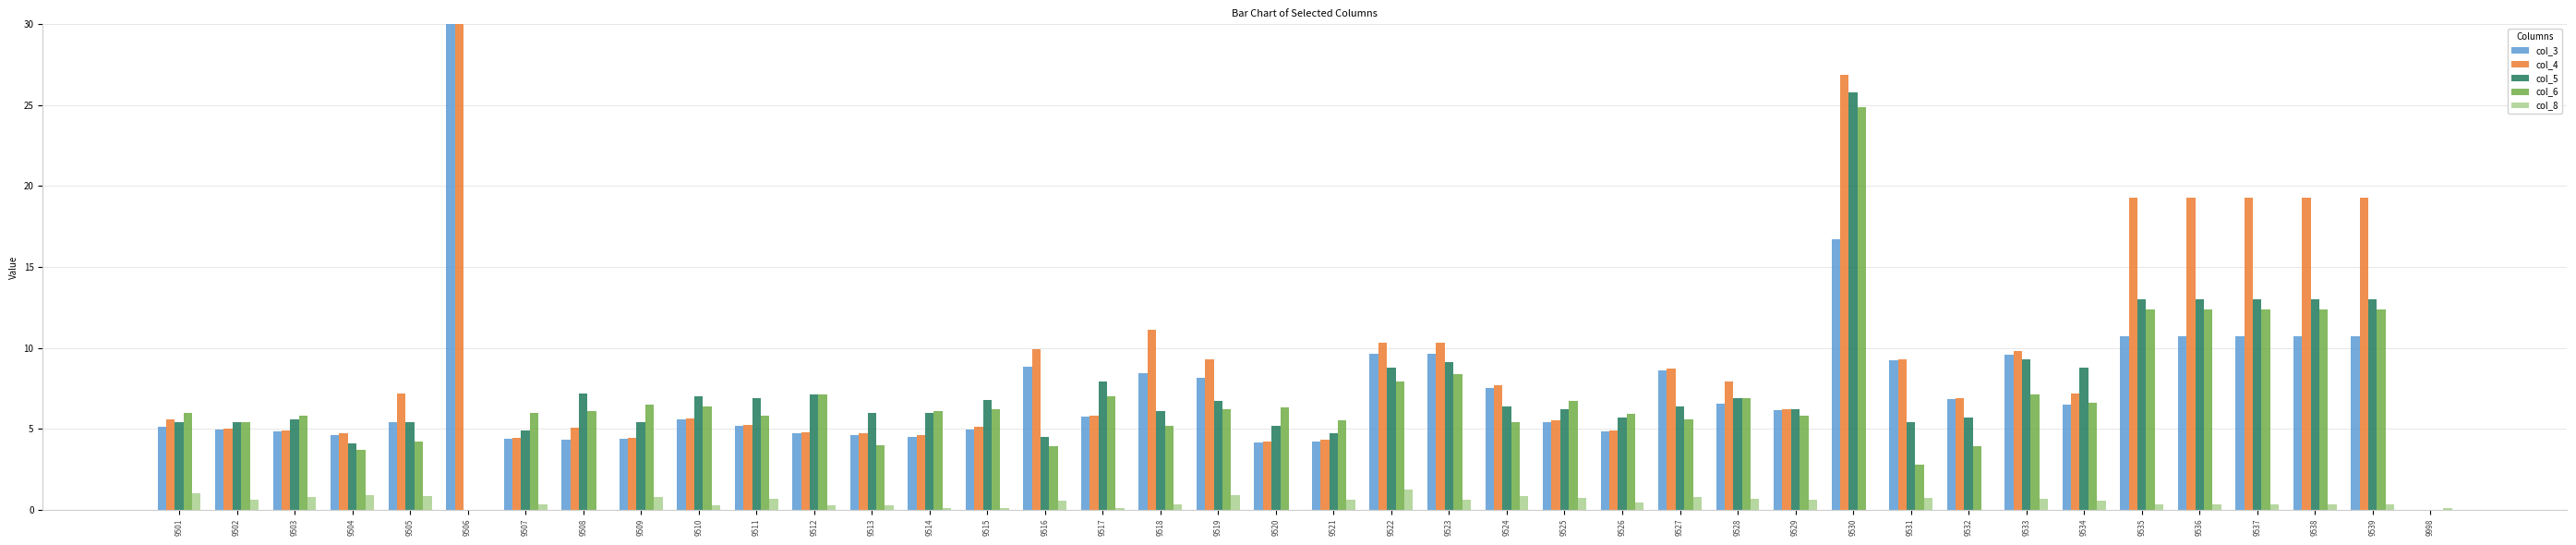

Which series has the largest range (max minus min)?

col_3